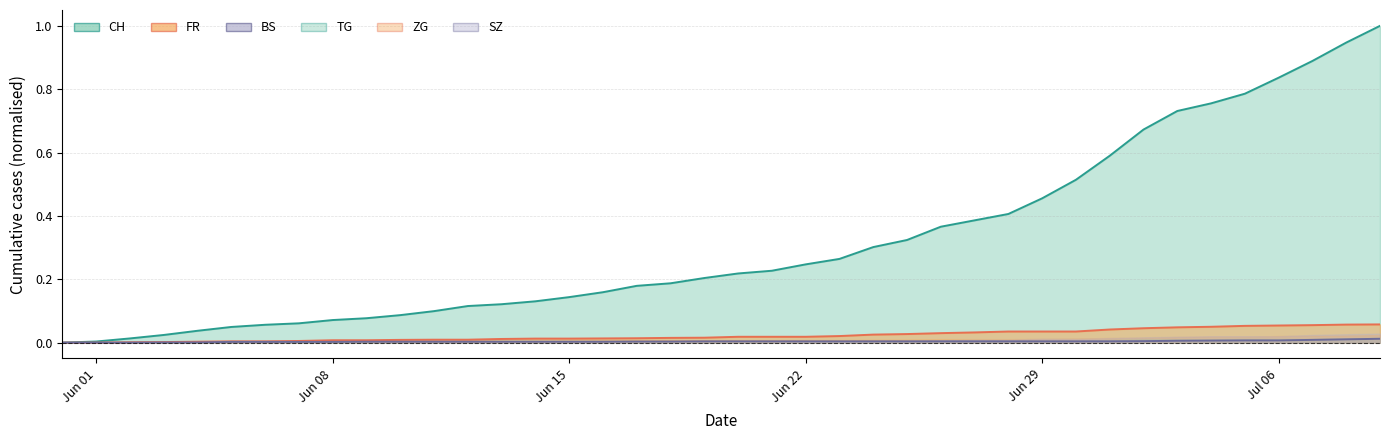

What is the sum of all FR values?

0.9